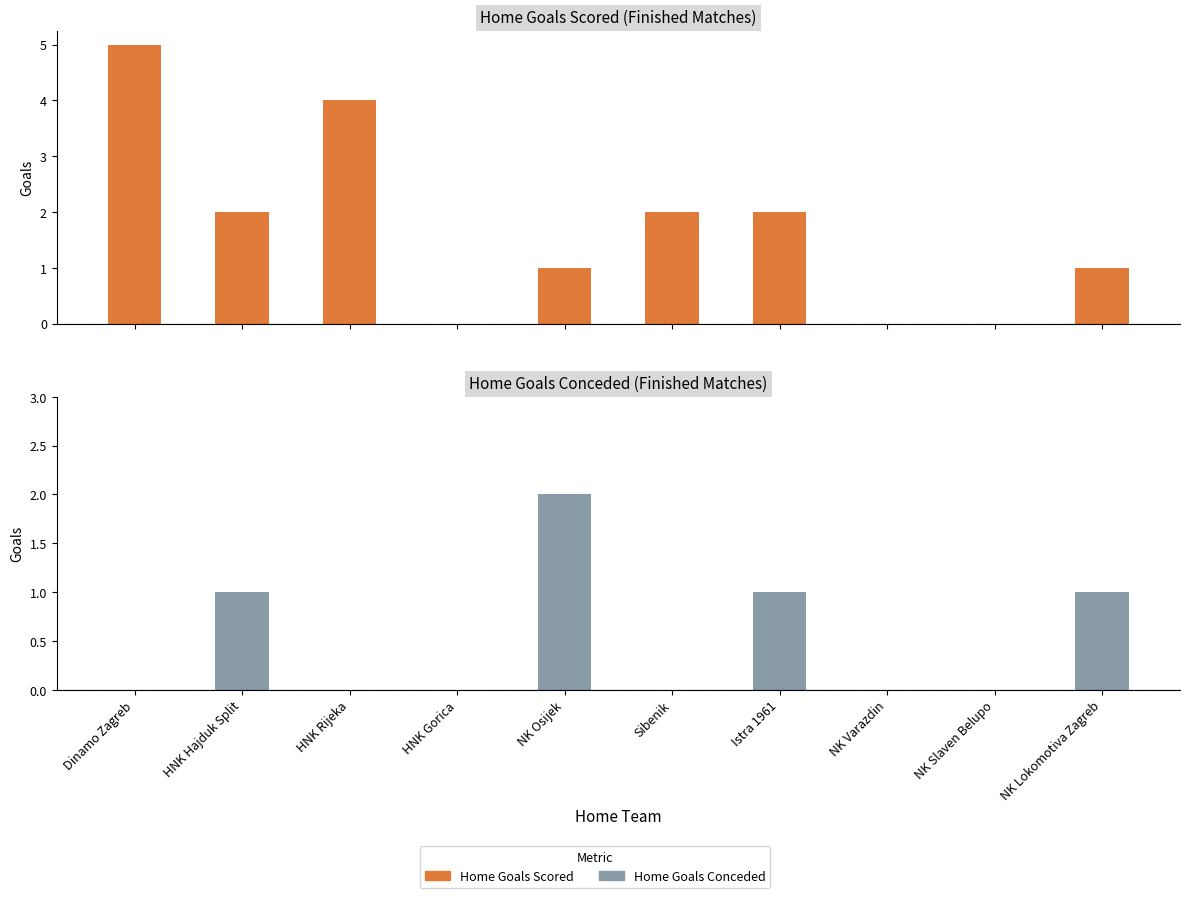

Does the chart contain stacked bars?

No